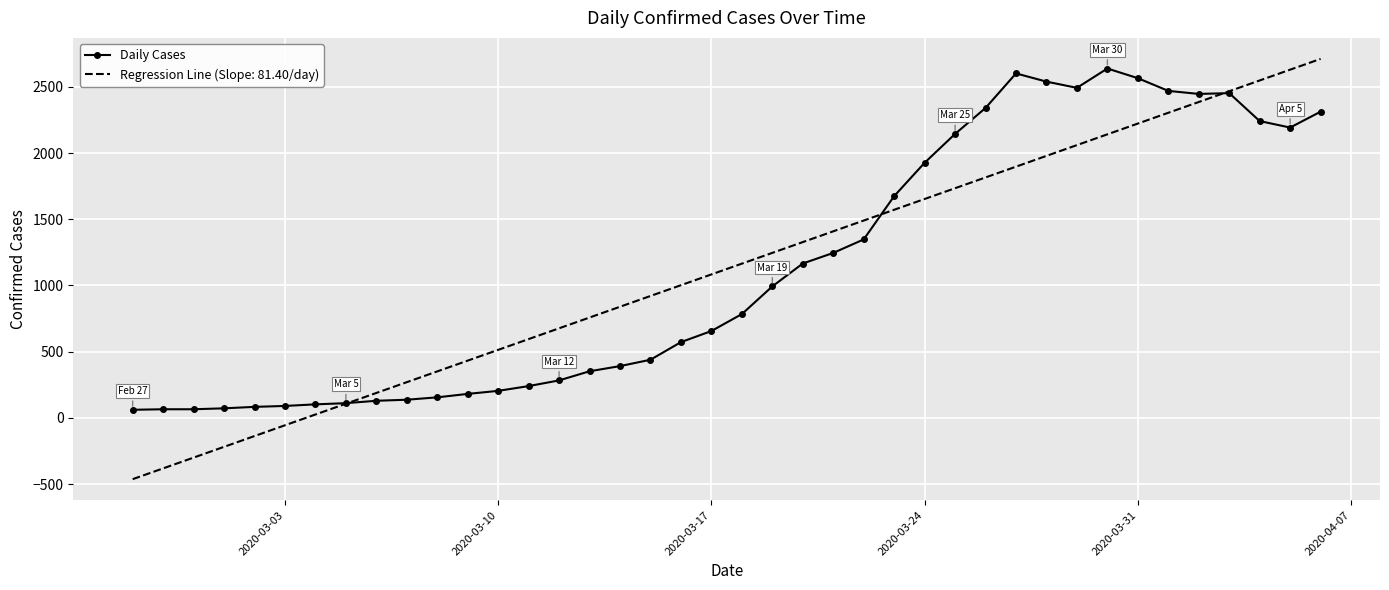

Which series has the widest spread of values?

Regression Line (Slope: 81.40/day)